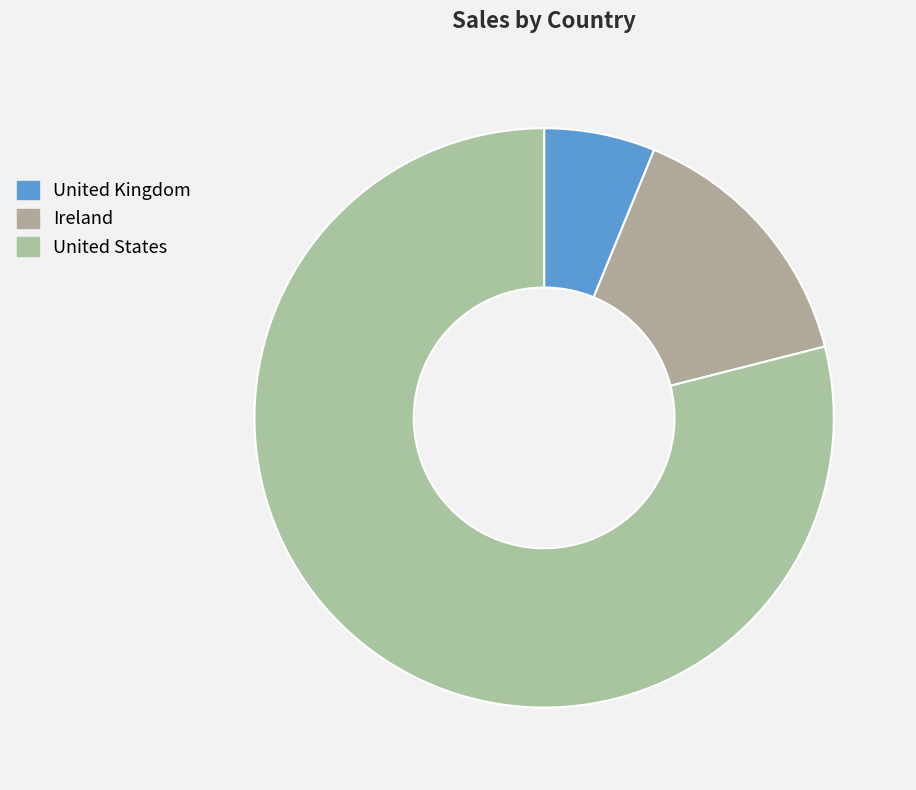

How much of the chart is everything except Ireland?

85.2%